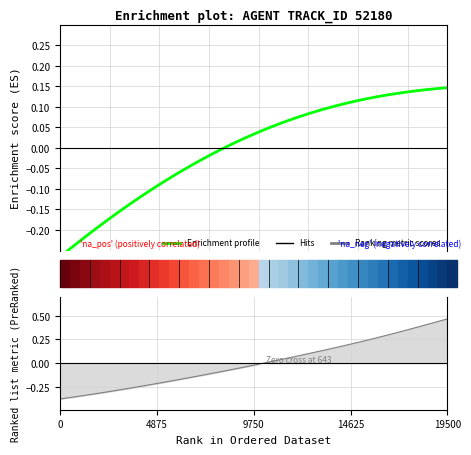

Reading right to left, what are all the values shown in this chart?

X: 0.1	0.1	0.1	0.1	0.1	0.1	0.1	0.1	0.1	0.1	0.1	0.1	0.1	0.1	0.1	0.1	0.1	0.1	0.0	0.0	0.0	0.0	0.0	-0.0	-0.0	-0.0	-0.0	-0.1	-0.1	-0.1	-0.1	-0.1	-0.1	-0.2	-0.2	-0.2	-0.2	-0.2	-0.2	-0.3
Y: 0.5	0.4	0.4	0.4	0.4	0.3	0.3	0.3	0.2	0.2	0.2	0.2	0.1	0.1	0.1	0.1	0.1	0.0	0.0	-0.0	-0.0	-0.1	-0.1	-0.1	-0.1	-0.1	-0.2	-0.2	-0.2	-0.2	-0.2	-0.2	-0.3	-0.3	-0.3	-0.3	-0.3	-0.3	-0.4	-0.4